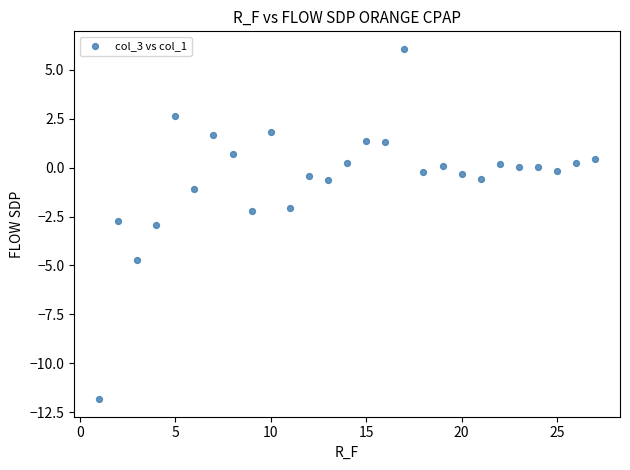

What is the range of X values (max minus min)?

26.0